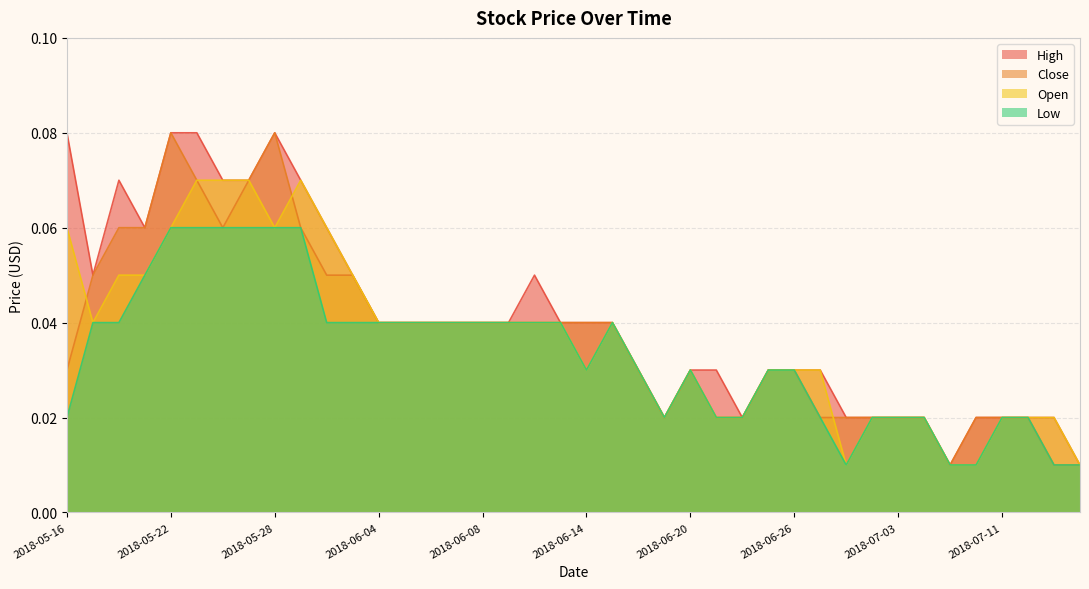

Rank the series by their maximum value, from highest to lowest.

High, Close, Open, Low